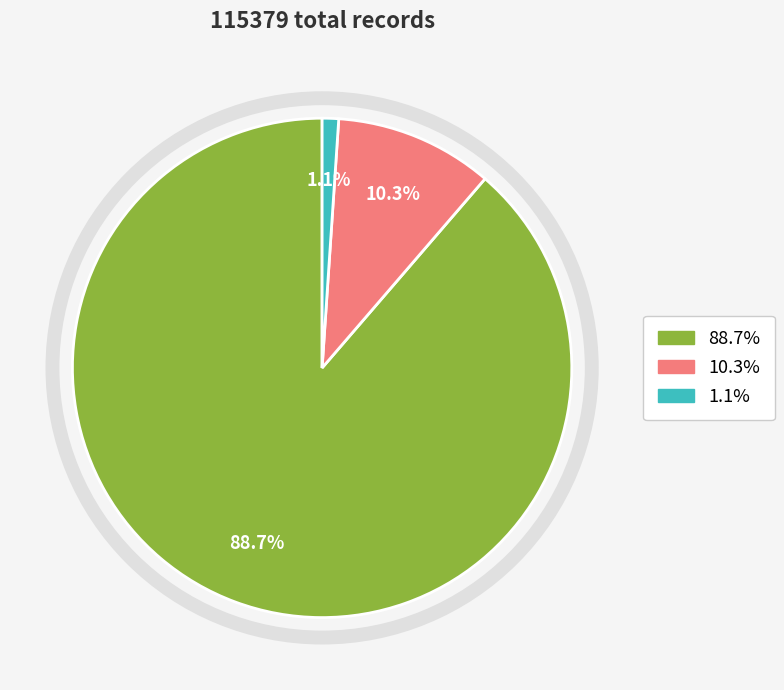

Is there a majority slice in this chart?

Yes